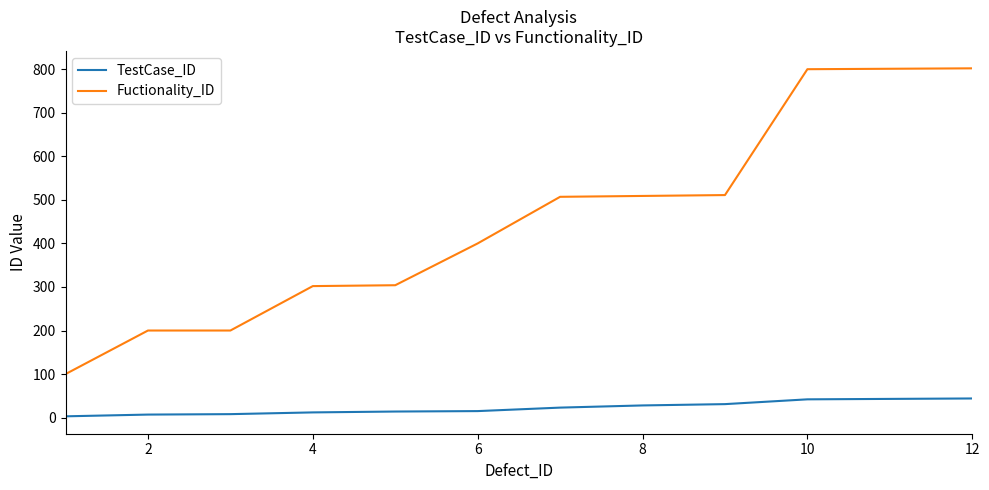

Which series has the widest spread of values?

Fuctionality_ID